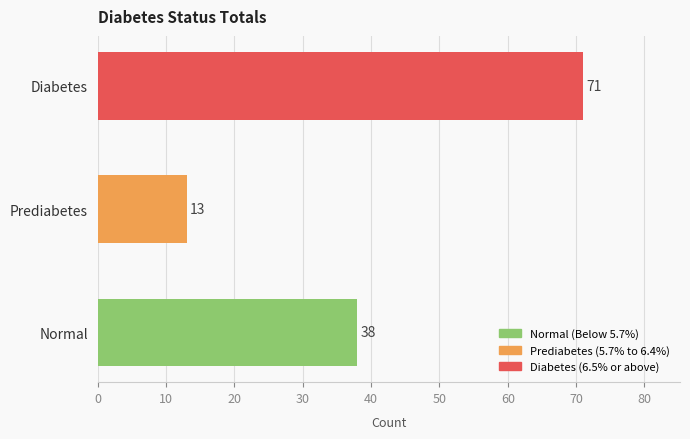

Does the chart contain stacked bars?

No